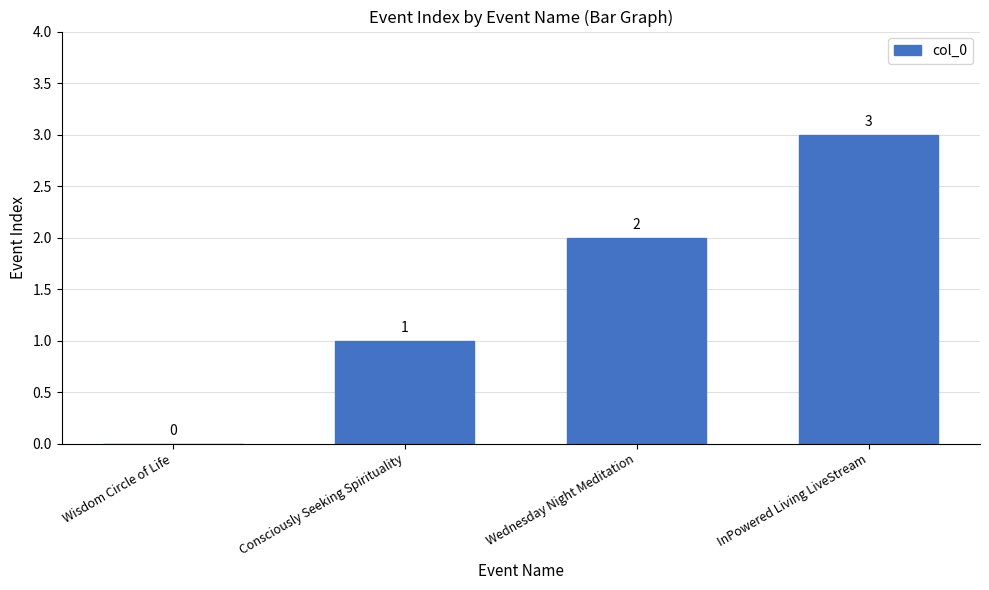

Which label corresponds to the largest value in the chart?

InPowered Living LiveStream